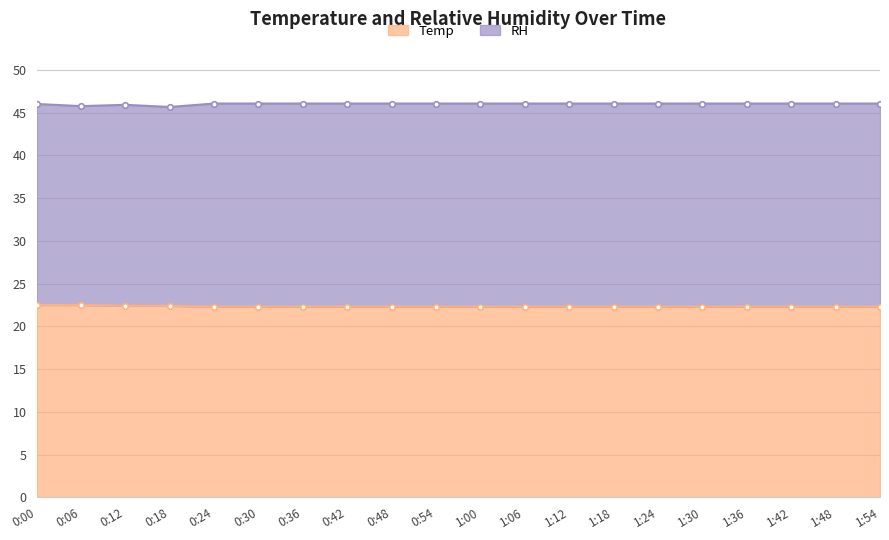

Which has a higher value, 0:00 or 0:06?

0:00